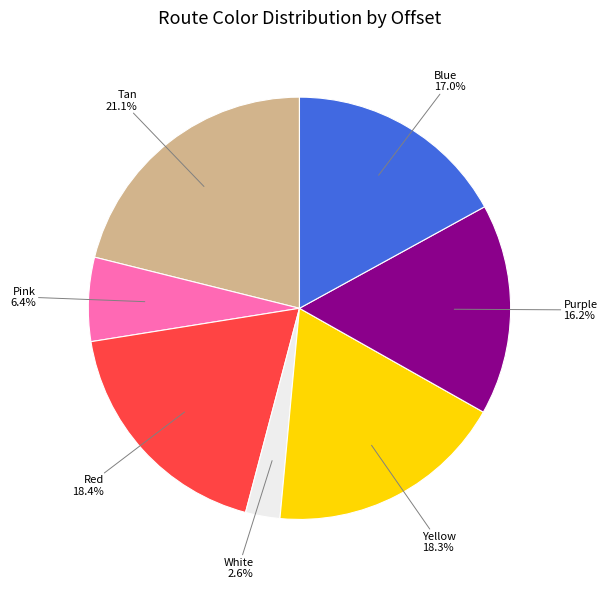

Does any single category account for the majority?

No